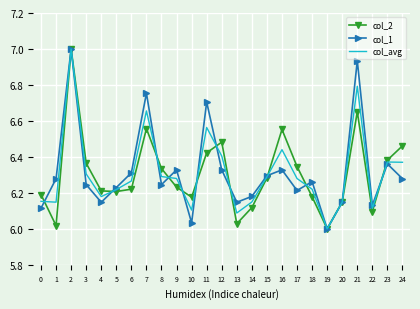

At 21, list the series in order from smallest to largest.

col_2, col_avg, col_1